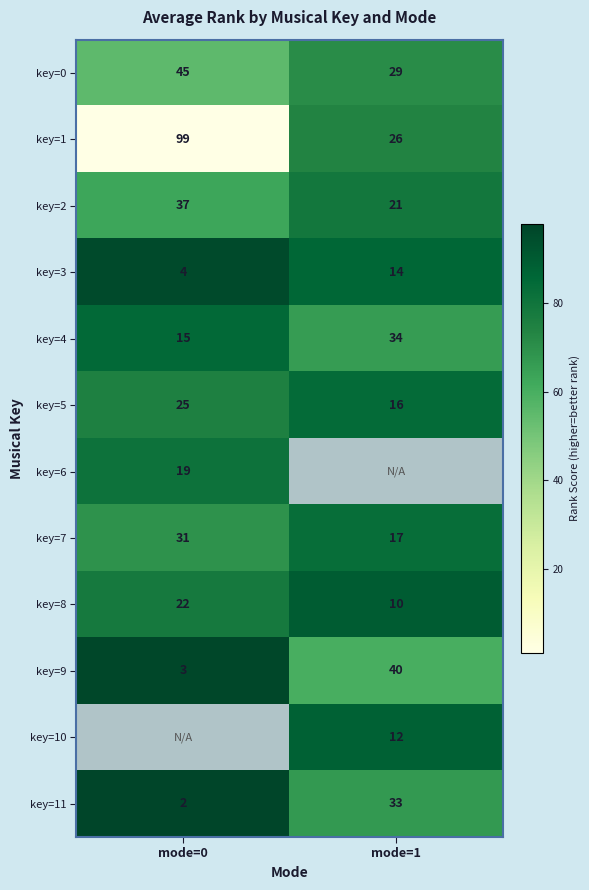

Is the value of key=9 at mode=1 greater than the value of key=0 at mode=1?

Yes